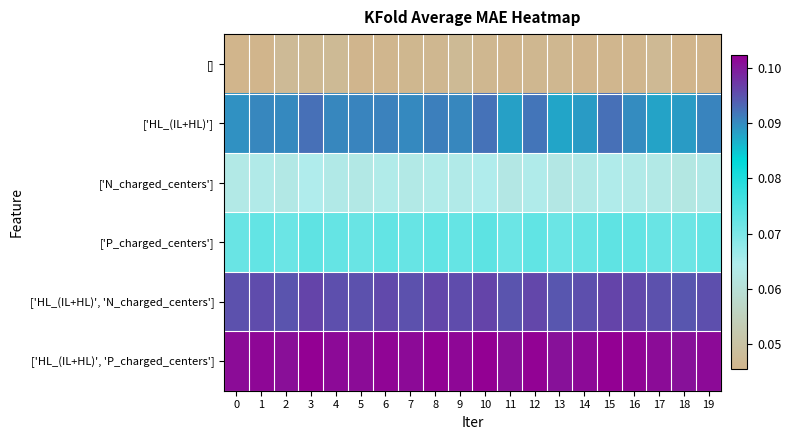

At how many categories does at least one series exceed 0?

20